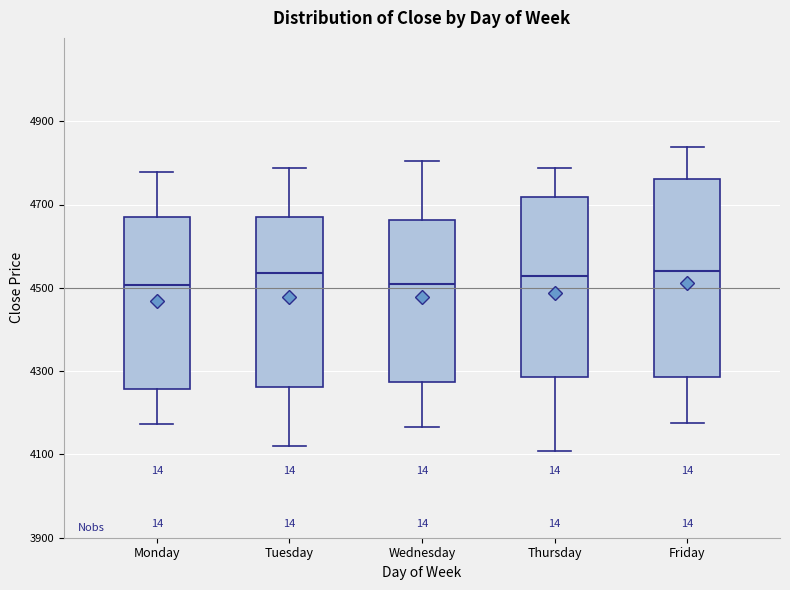

Which box is the tallest, from its lower edge to its upper edge?

Friday